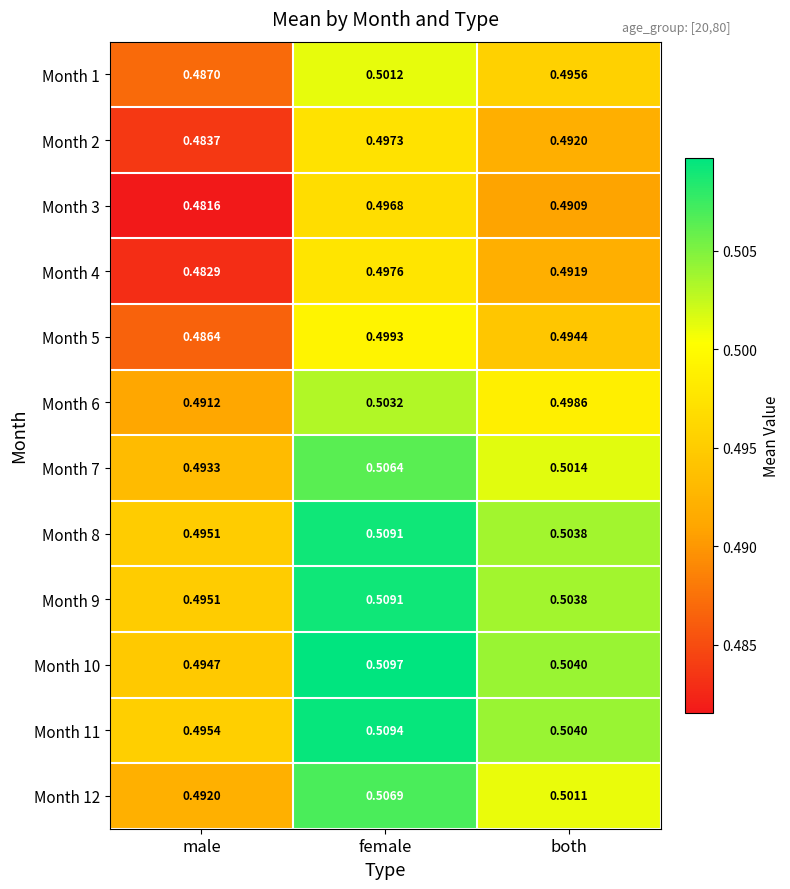

At which label does Month 10 reach its minimum?

male